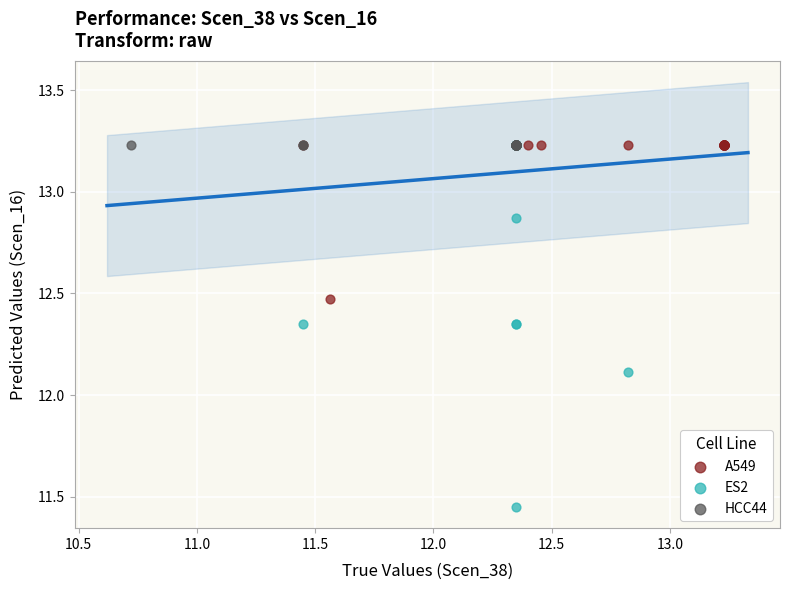

Which series contains the lowest Y value?

ES2